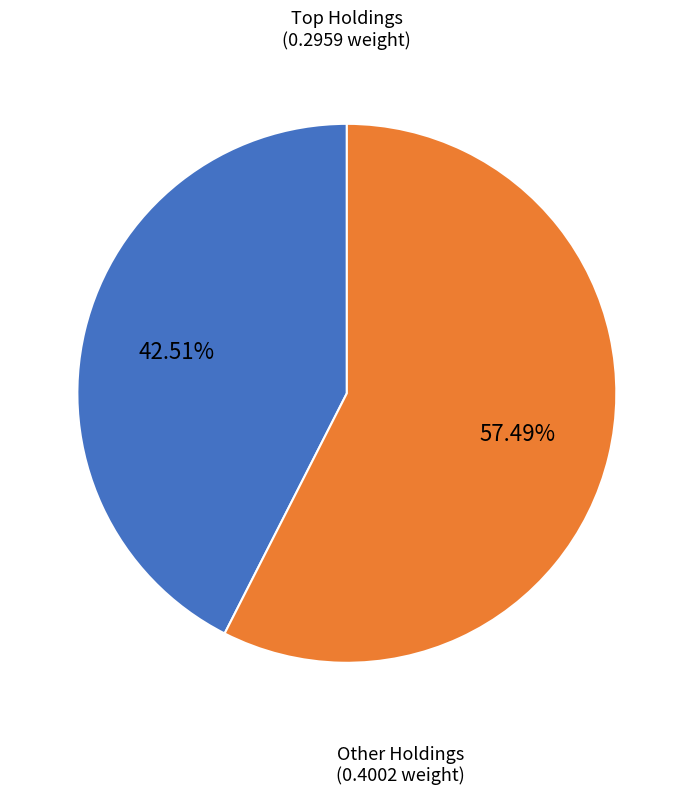

Does any single category account for the majority?

Yes